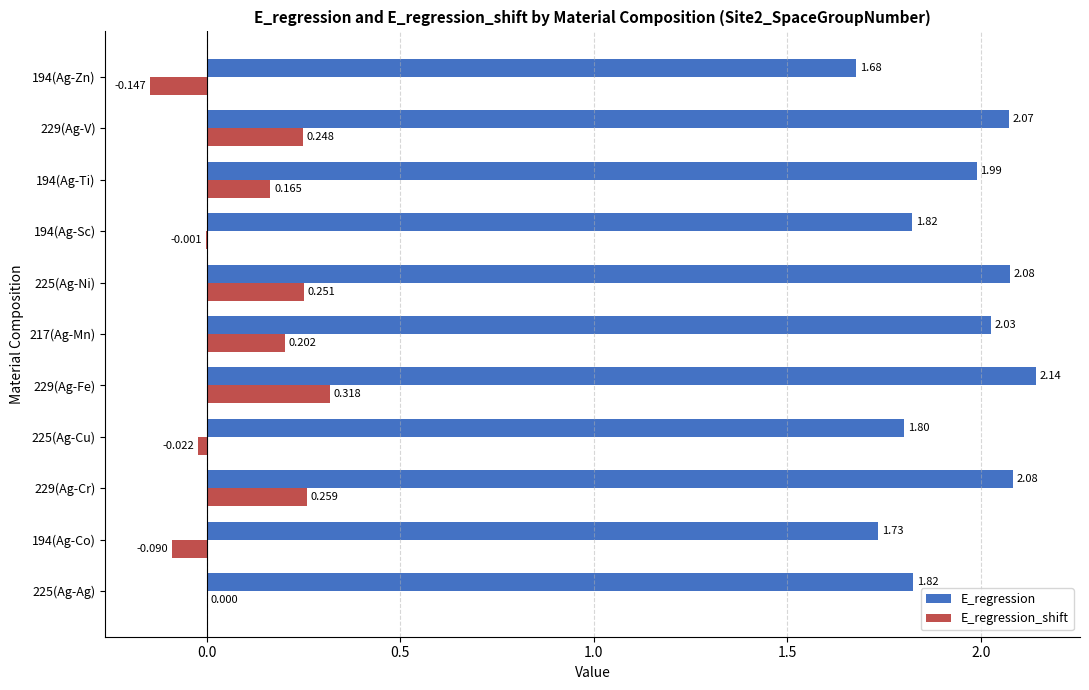

Is the value of E_regression at 217(Ag-Mn) greater than the value of E_regression_shift at 229(Ag-V)?

Yes